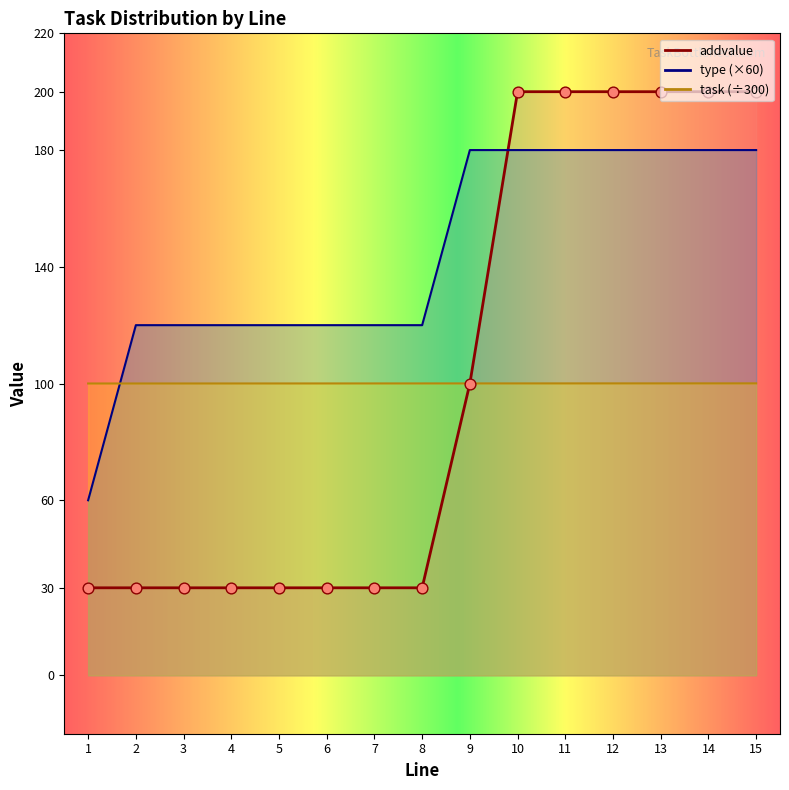

What is the total value across all series at 2?

250.0